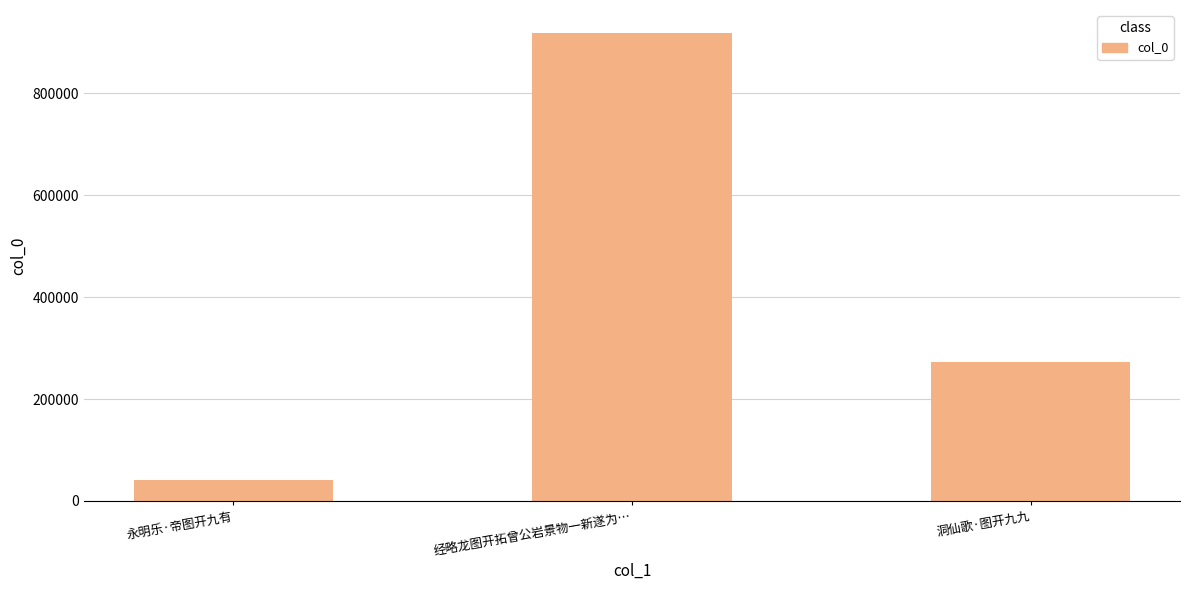

Reading left to right, what are all the values shown in this chart?

永明乐·帝图开九有=40655	经略龙图开拓曾公岩景物一新遂为…=917664	洞仙歌·图开九九=272586